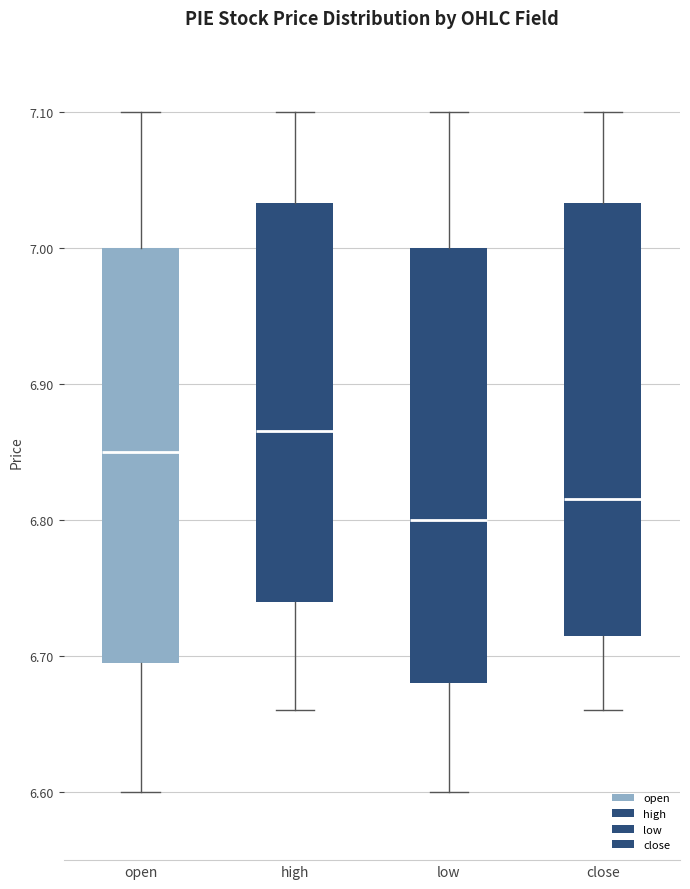

Where is the upper edge of the box for open on the y-axis? The values are not printed on the chart, so give them approximately, as read against the axis.

7.00